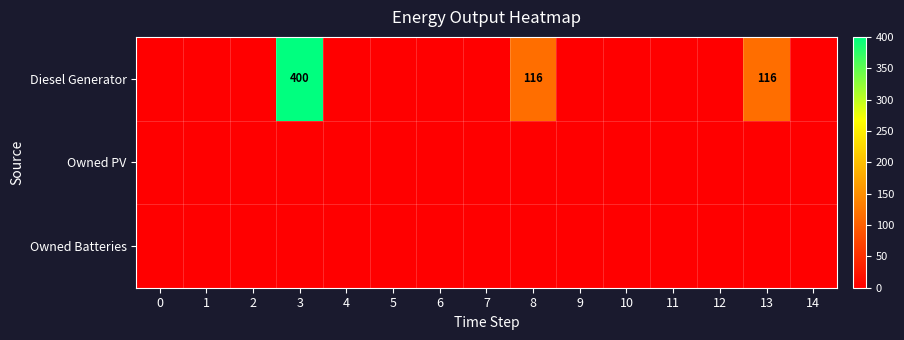

List the series in order of their peak value, highest first.

Diesel Generator, Owned PV, Owned Batteries